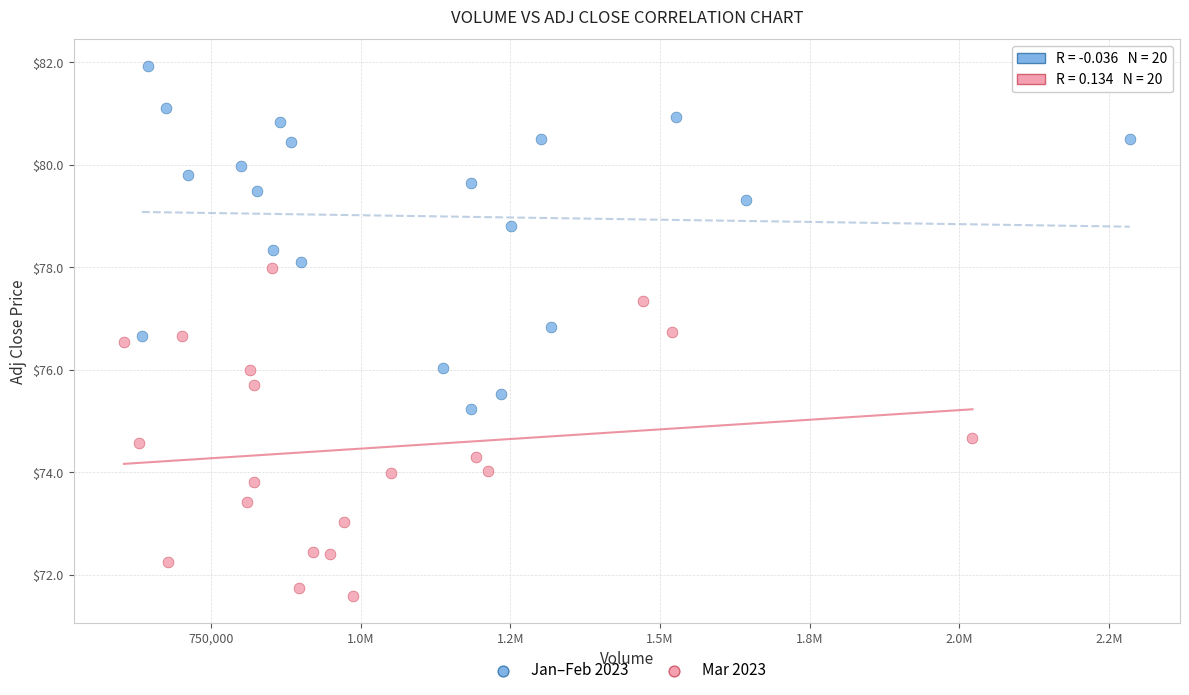

What are all the series names shown in the legend?

Jan–Feb 2023, Mar 2023